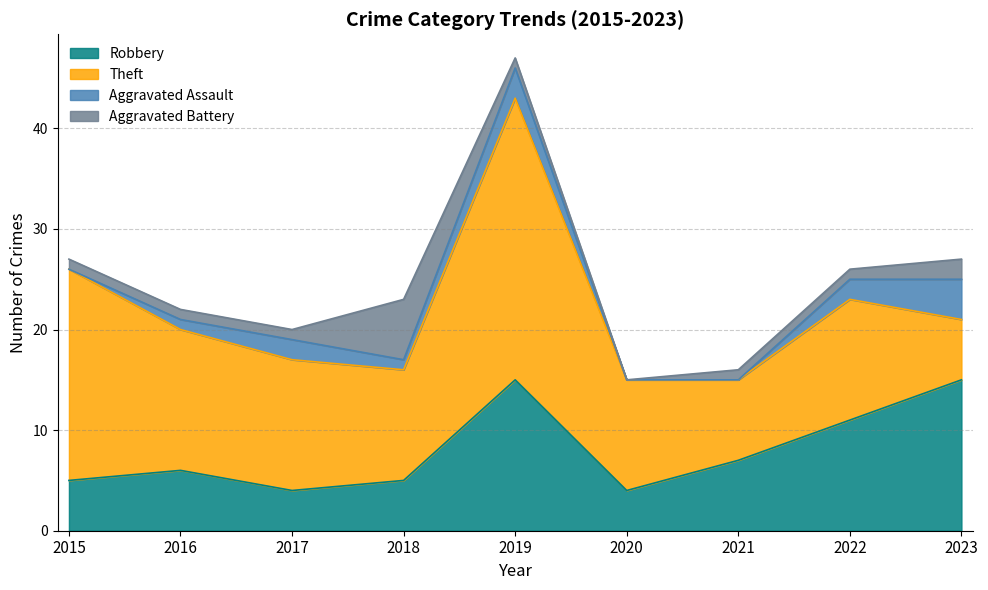

True or false: Theft has a value of 45 at 2019.

False